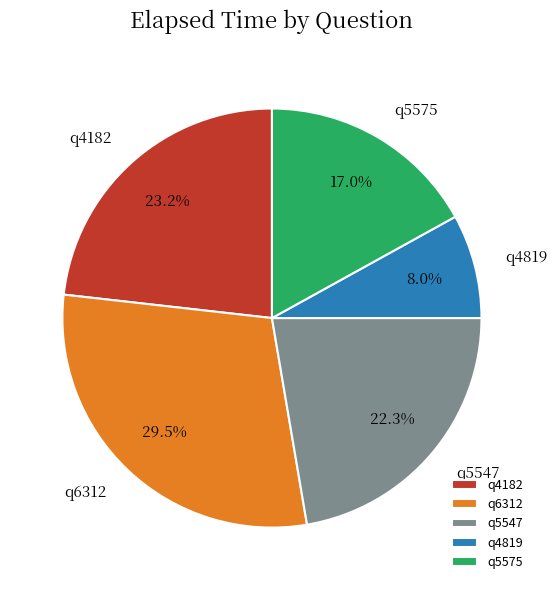

Which category has the biggest portion of the pie?

q6312